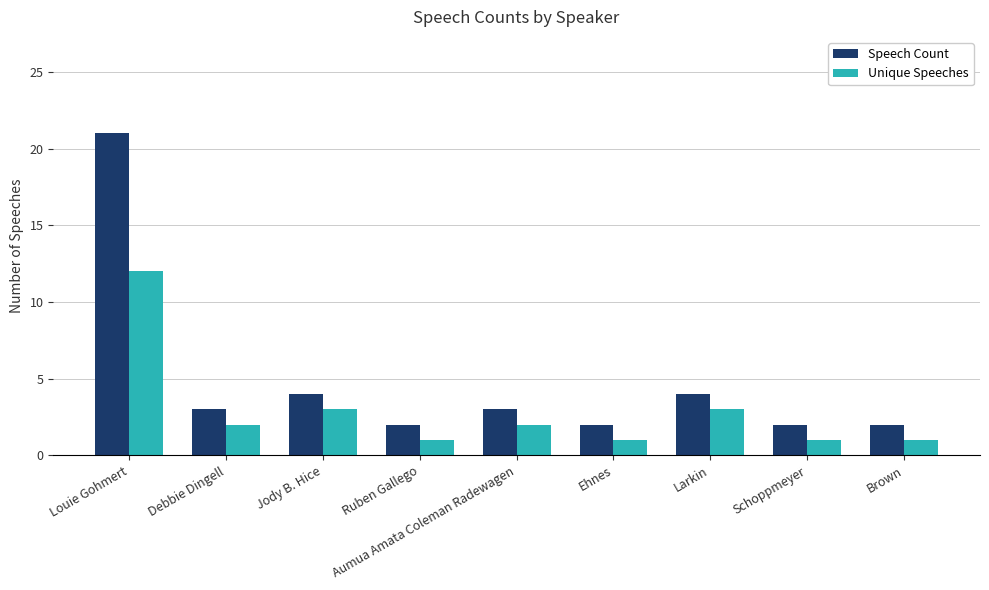

Is the value of Speech Count at Debbie Dingell greater than the value of Unique Speeches at Brown?

Yes